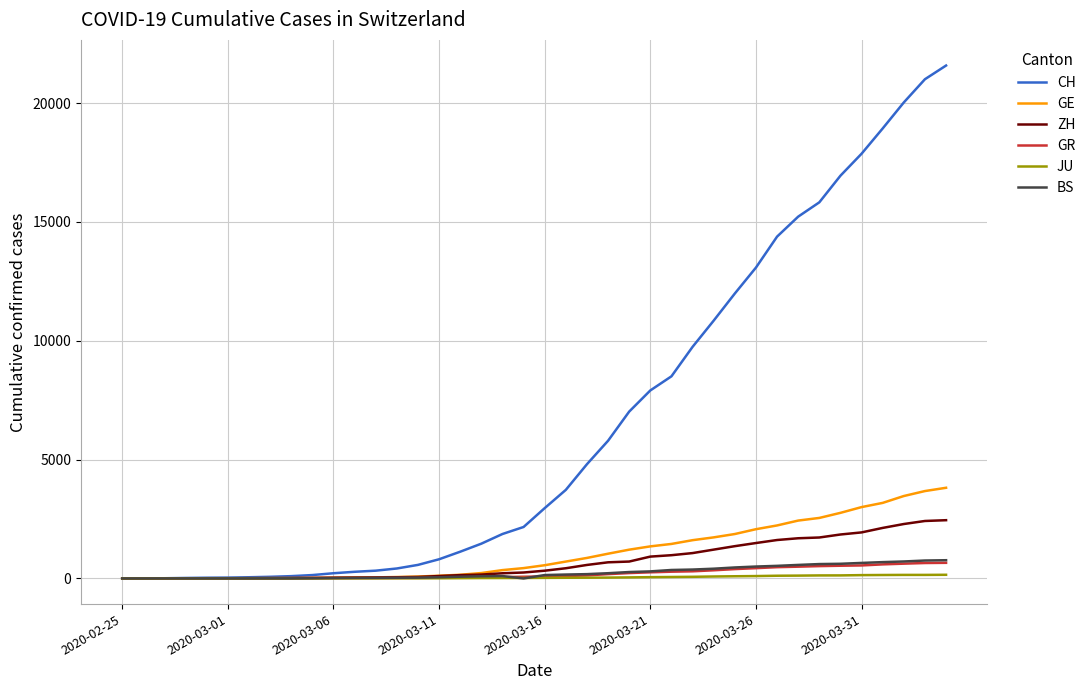

Which series has the widest spread of values?

CH